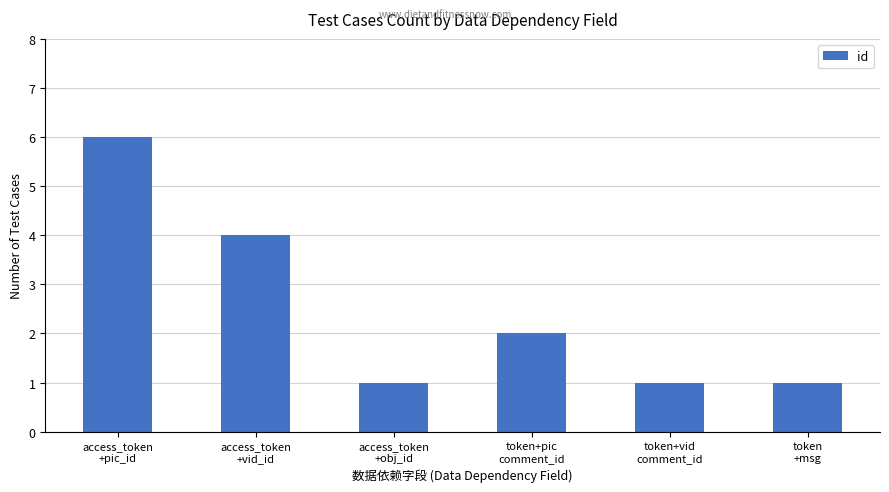

What is the maximum value shown in the chart?

6